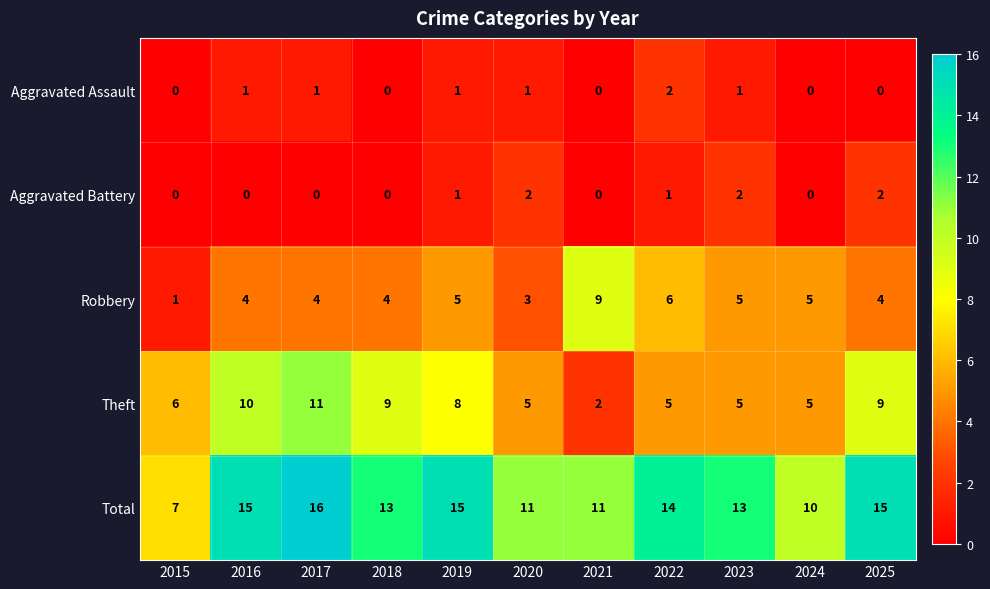

Count the Theft values in the range 5 to 9.

8